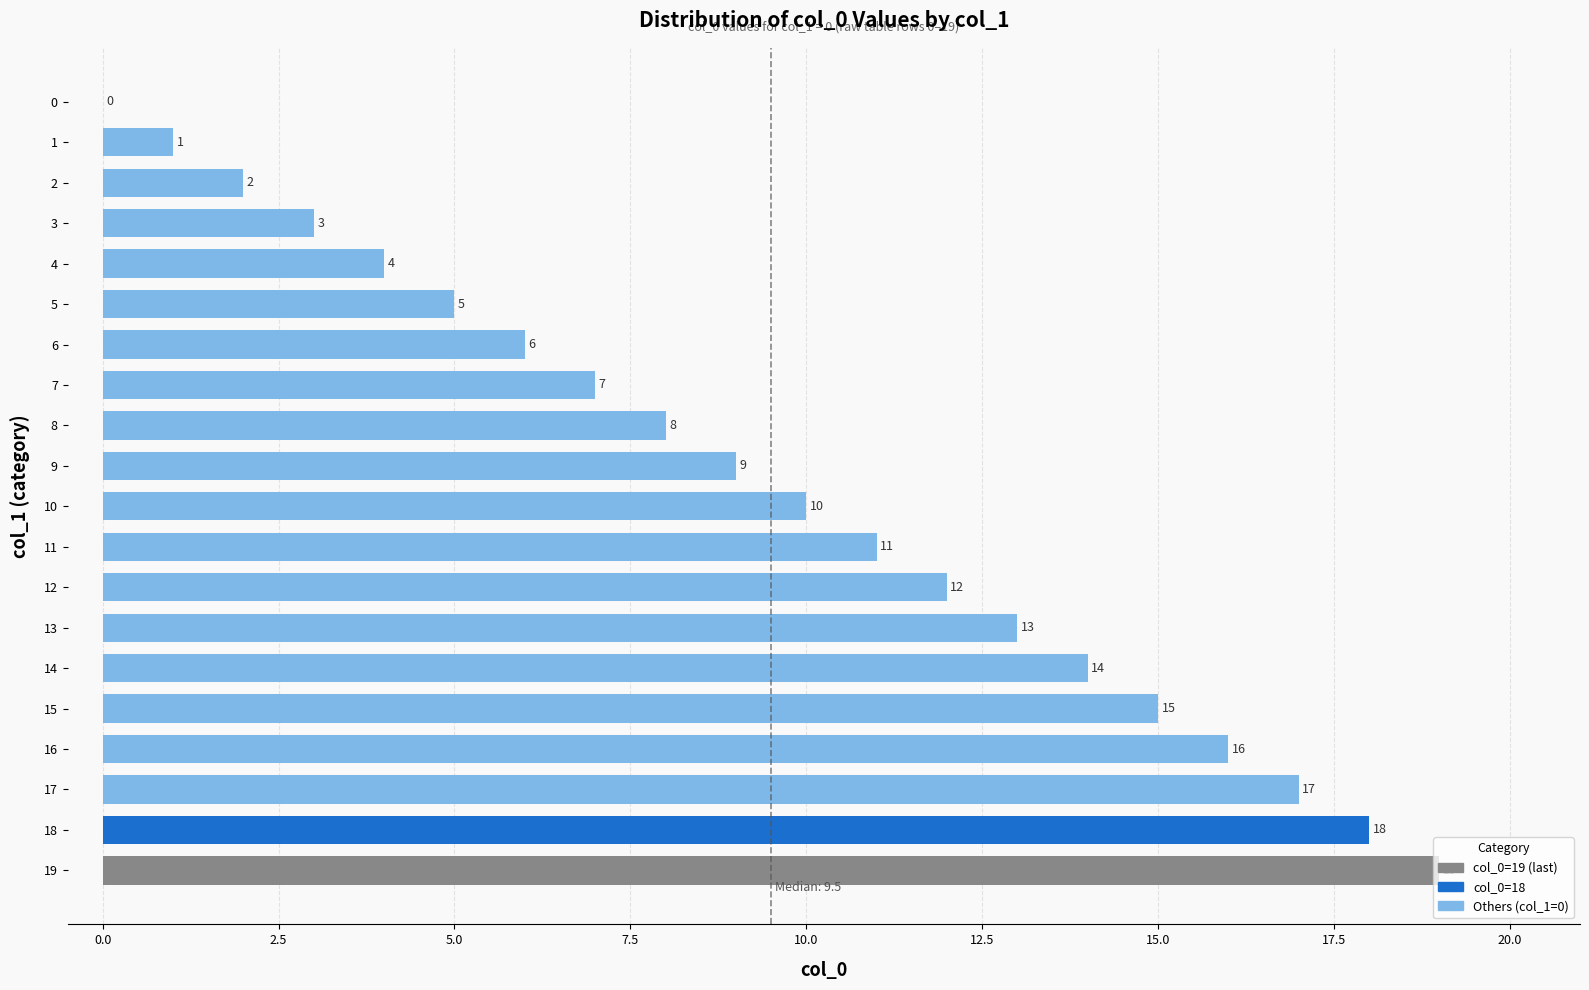

Which has a higher value, 5 or 2?

5